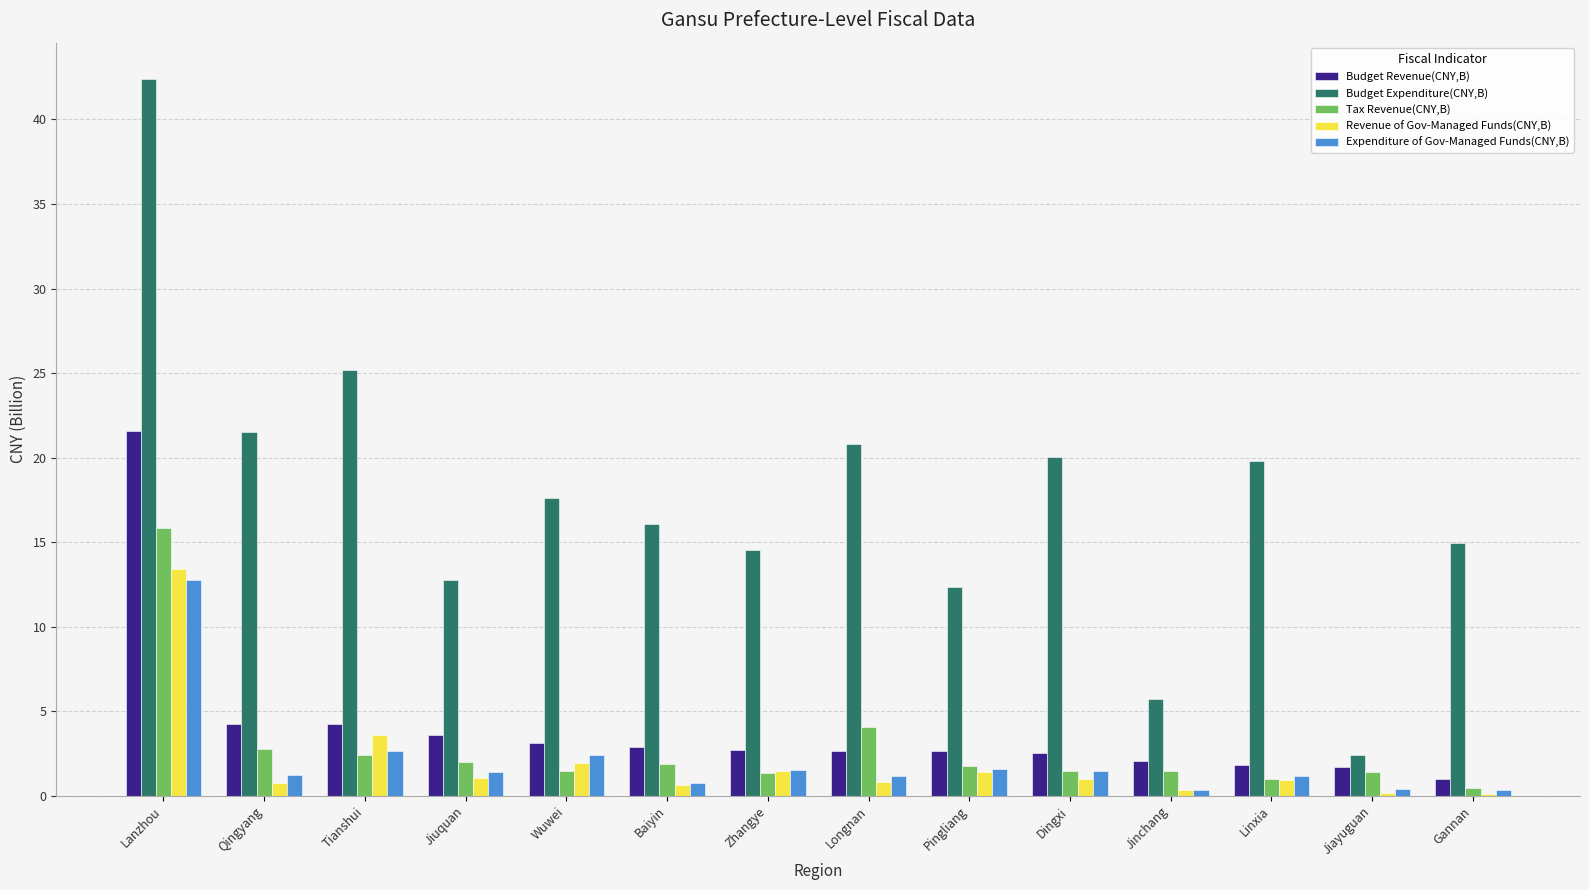

Is the value of Tax Revenue(CNY,B) at Qingyang greater than the value of Budget Expenditure(CNY,B) at Dingxi?

No